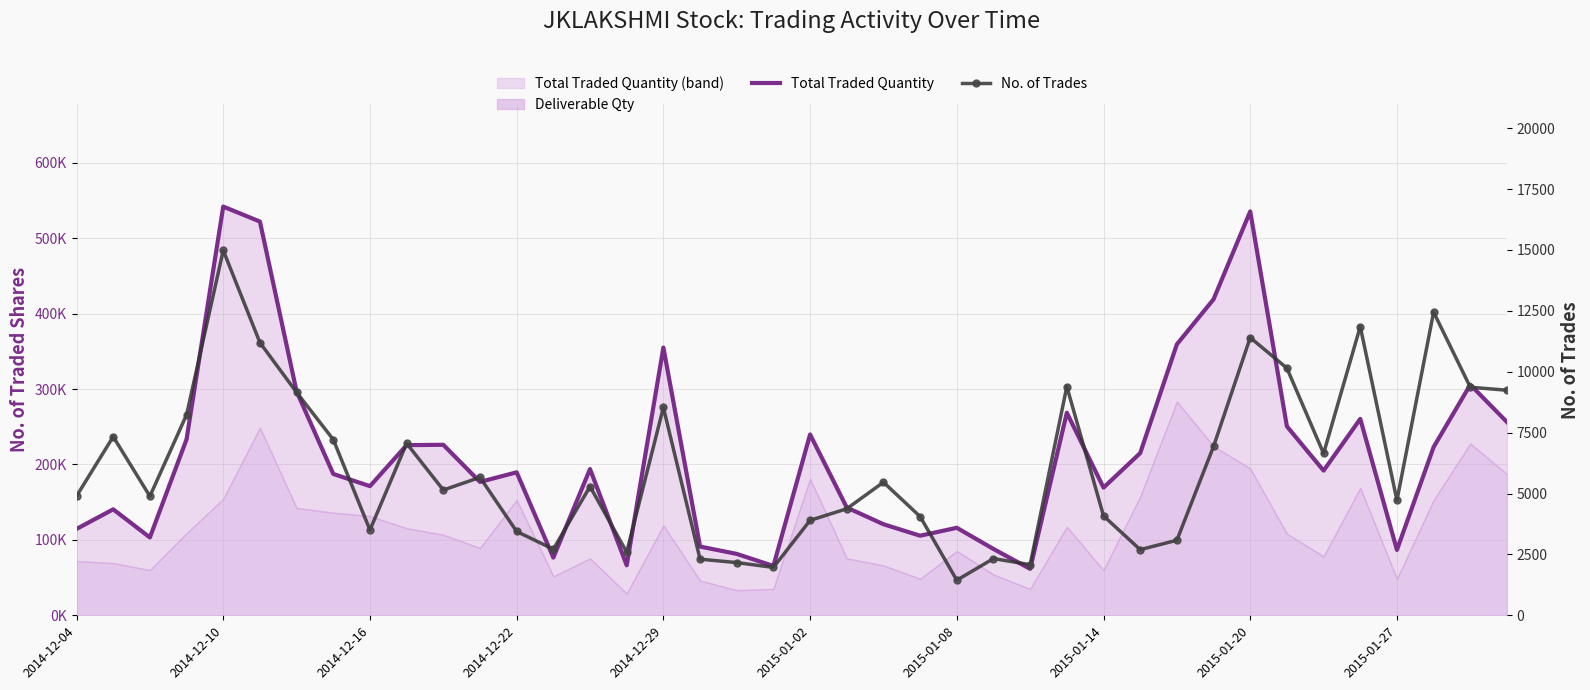

True or false: No. of Trades and Total Traded Quantity cross at least once.

False